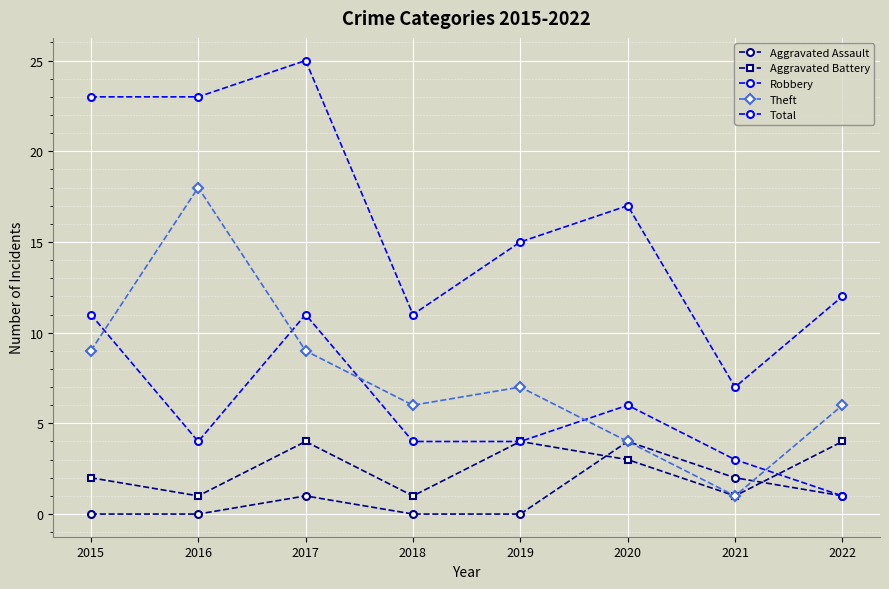

How many values in the Aggravated Battery series are below 3?

4